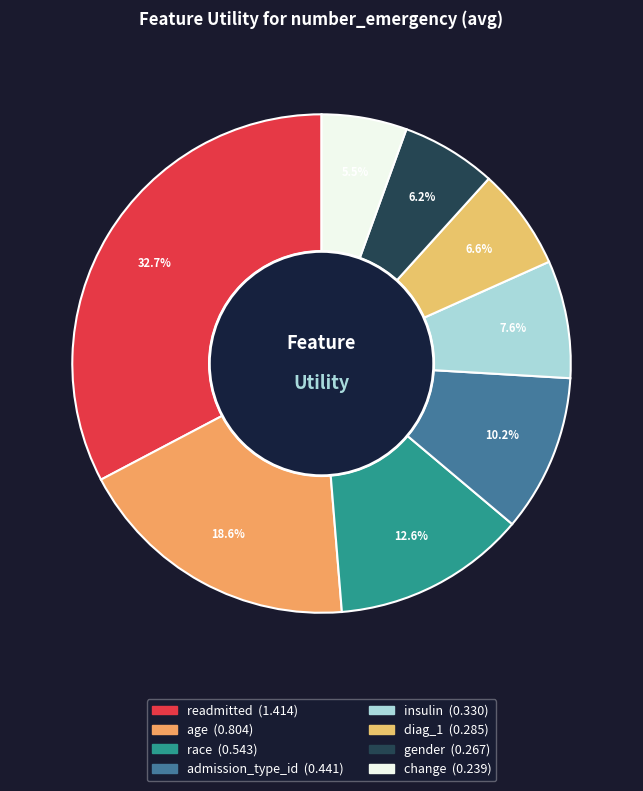

How many segments does this pie chart have?

8